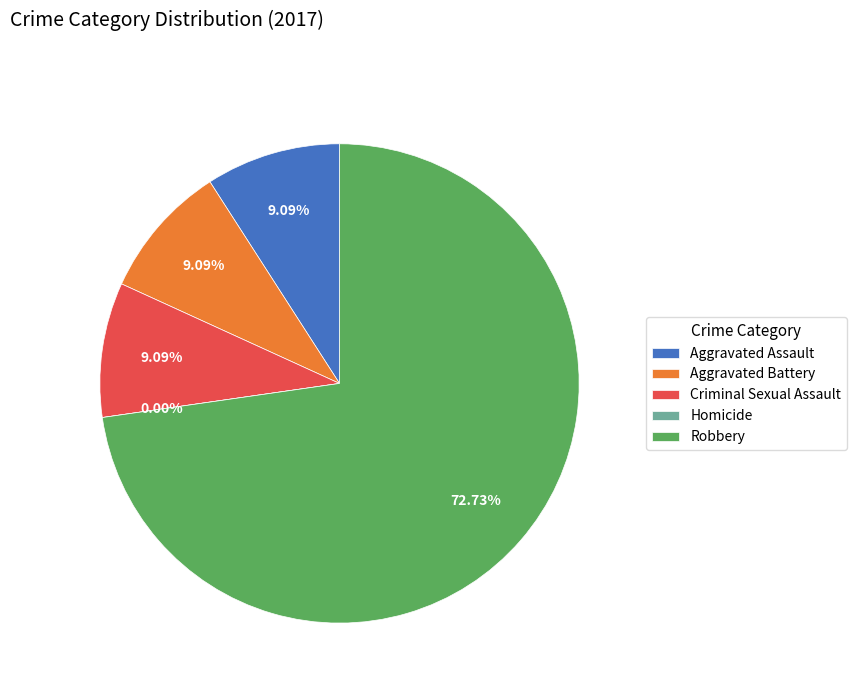

Count the number of slices in the pie.

5